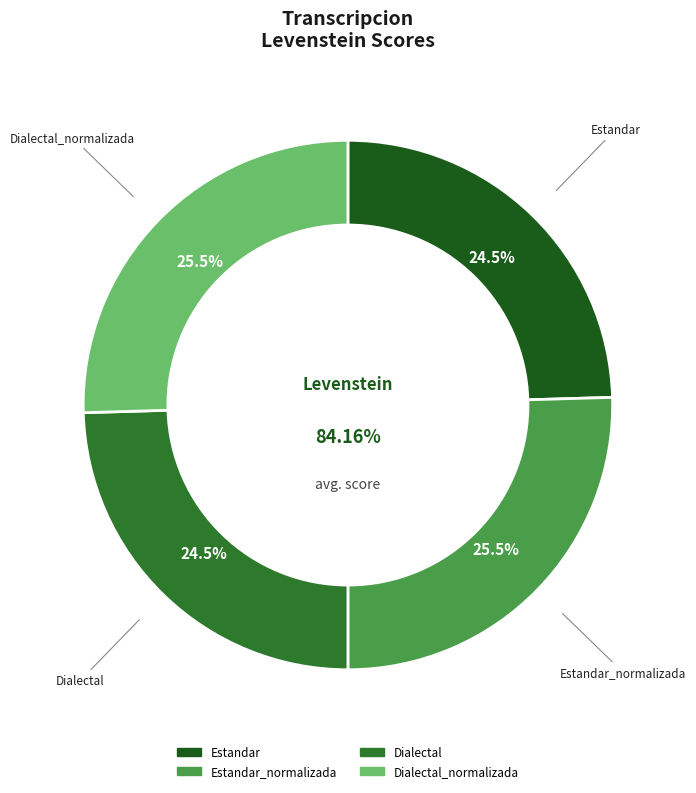

How many slices are in this pie chart?

4